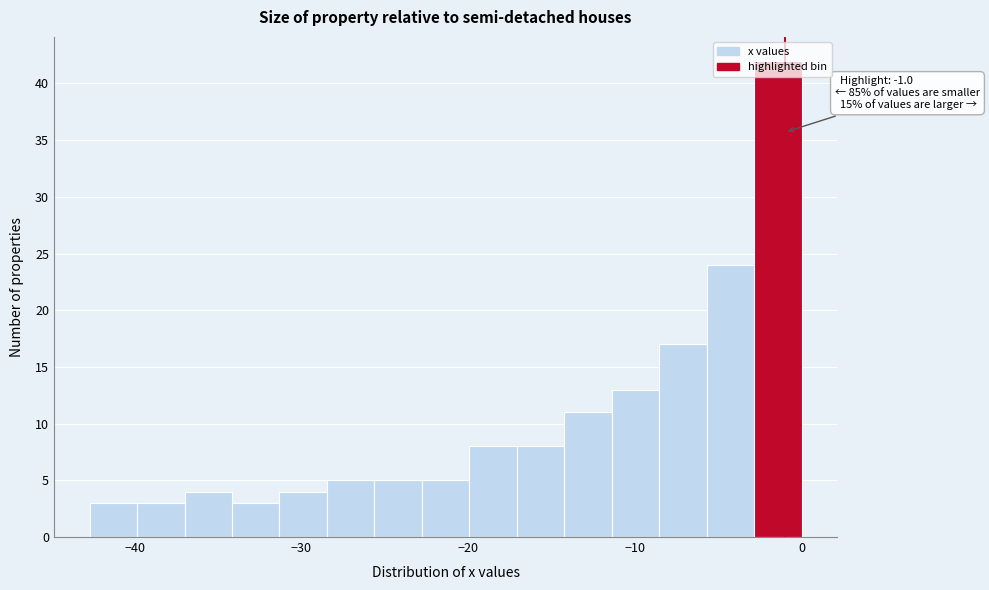

Around what value on the x-axis is the tallest bar? Give the approximate position of its centre, as read against the axis.

-1